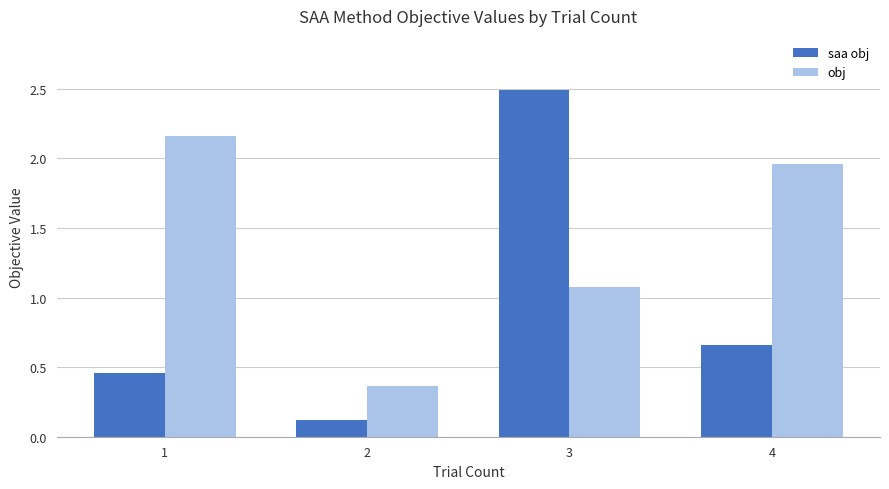

True or false: obj has a value of 1.1 at 3.

True